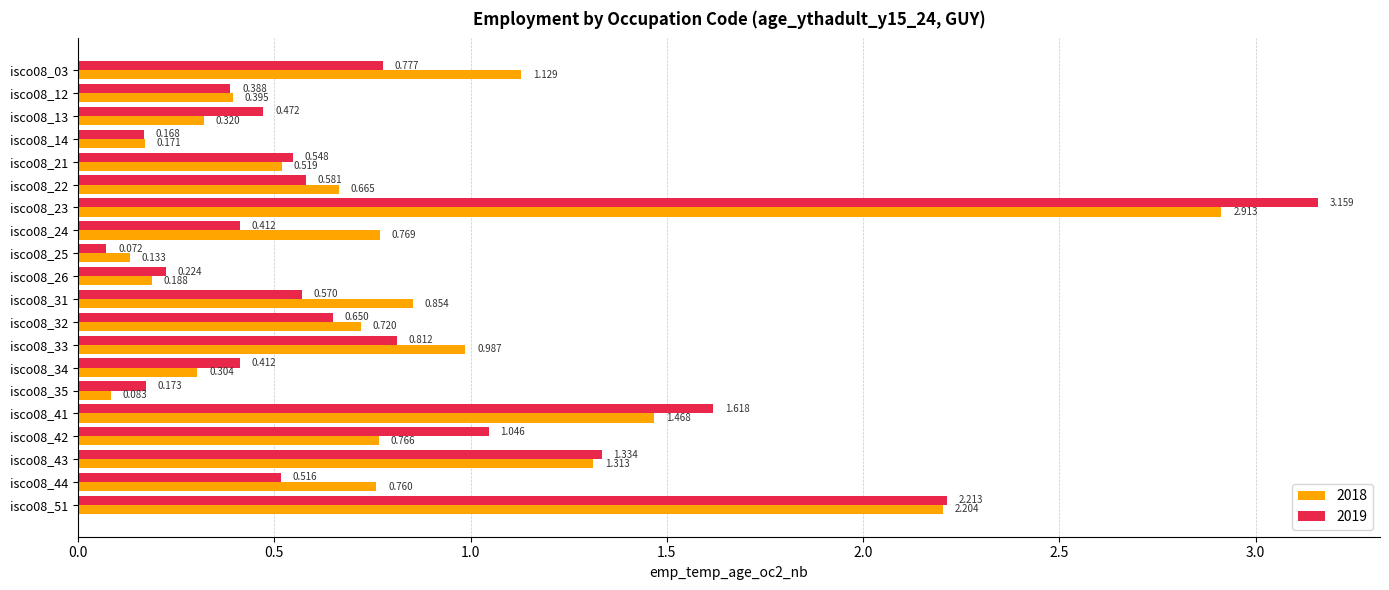

Which category has the lowest value in the 2018 series?

isco08_35